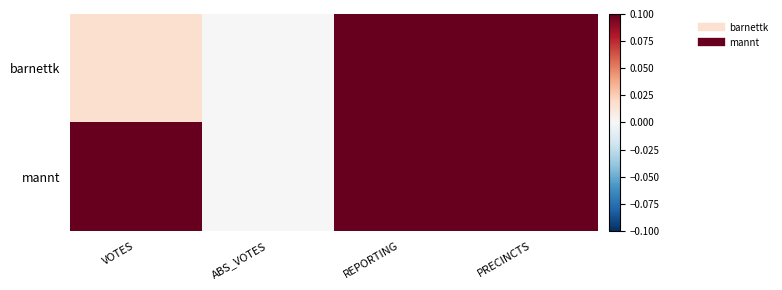

How many distinct data groups are displayed?

2